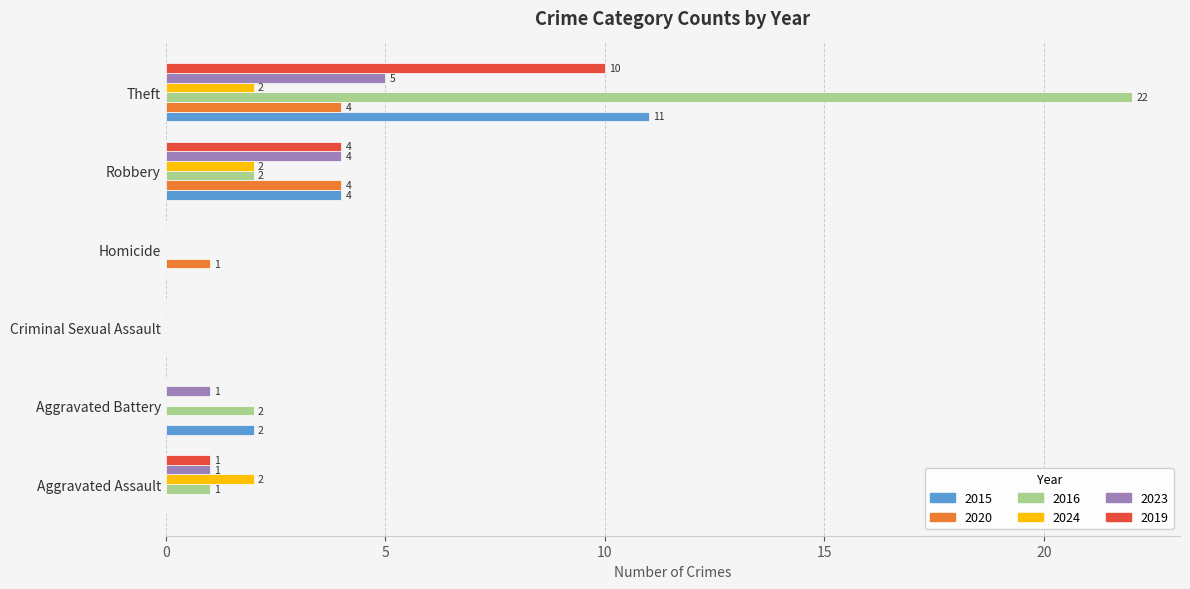

The value of 2023 at Criminal Sexual Assault is 0. True or false?

True